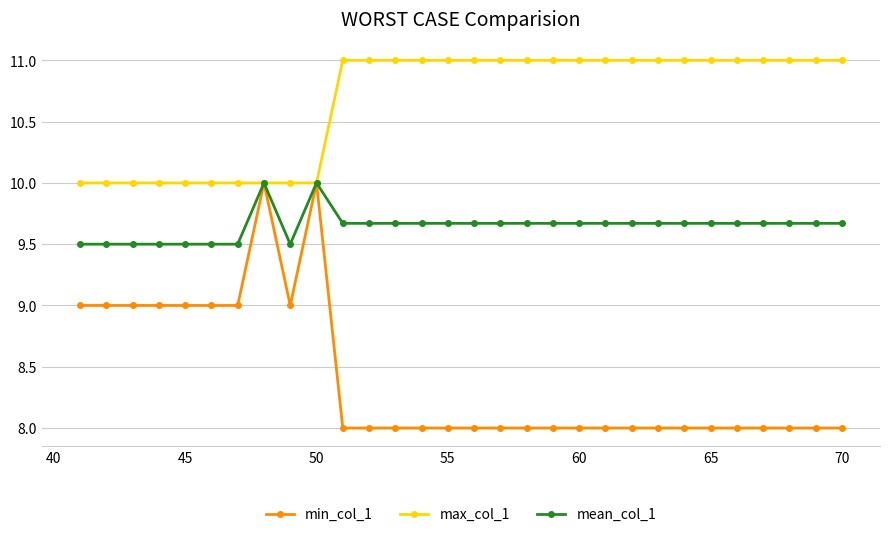

List the series in order of their overall mean, lowest first.

min_col_1, mean_col_1, max_col_1